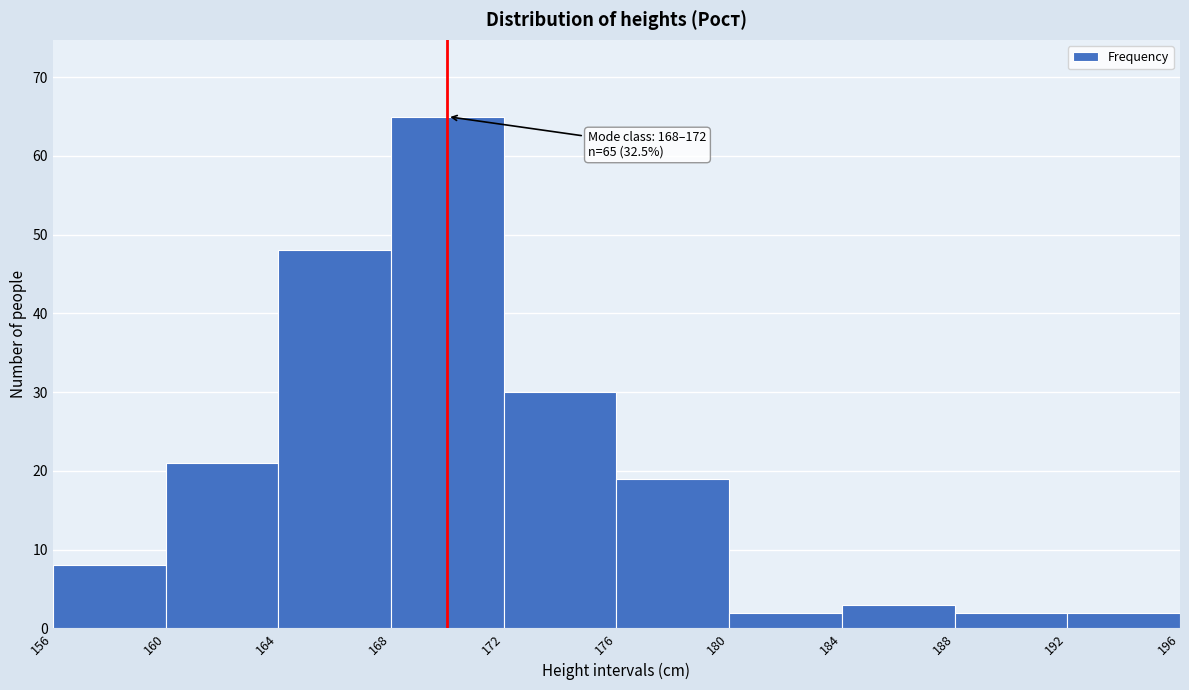

Over which range of the x-axis is the bar tallest?

168 to 172